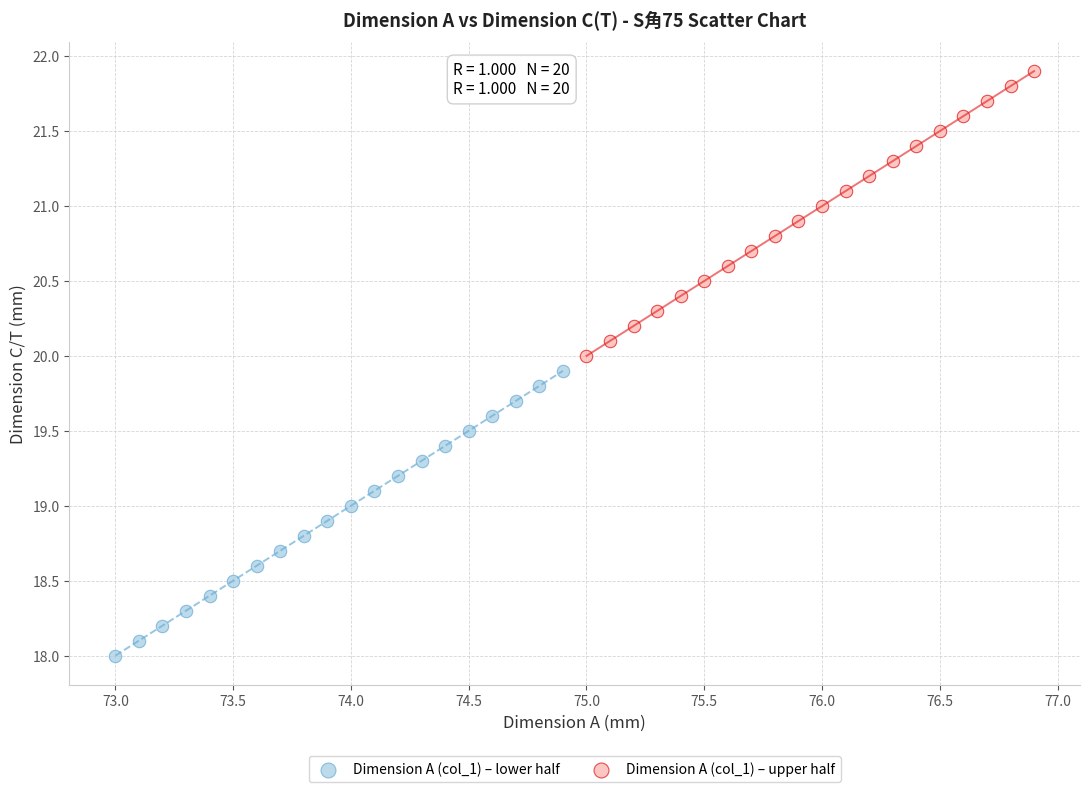

Which series reaches the maximum Y coordinate?

Dimension A (col_1) – upper half